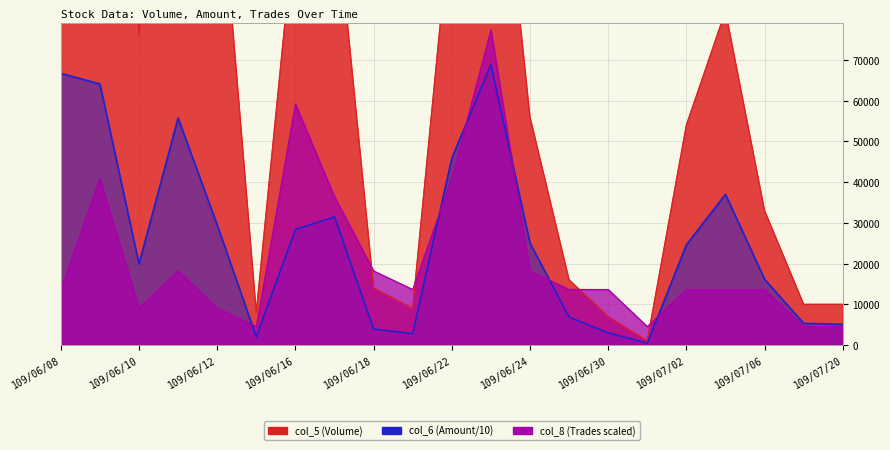

The value of col_5 (Volume) at 109/07/06 is 33000.0. True or false?

True